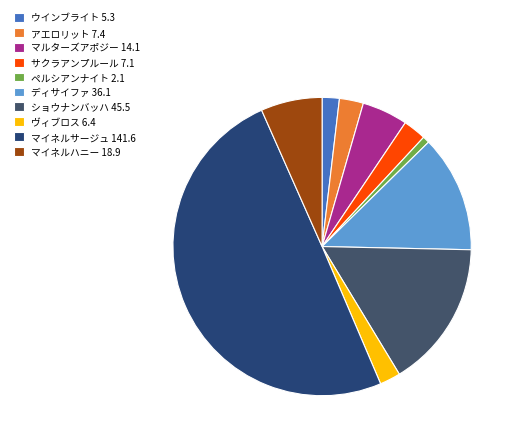

Combined, do ペルシアンナイト 2.1 and サクラアンプルール 7.1 account for over 50%?

No